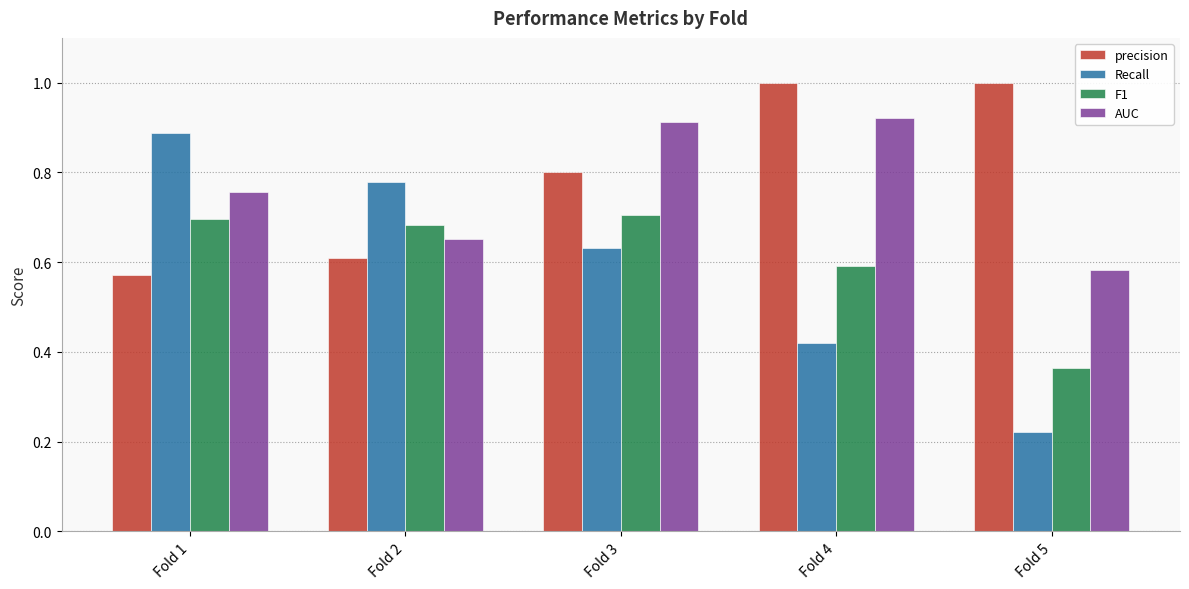

What is the sum of the F1 values at Fold 3 and Fold 4?

1.3